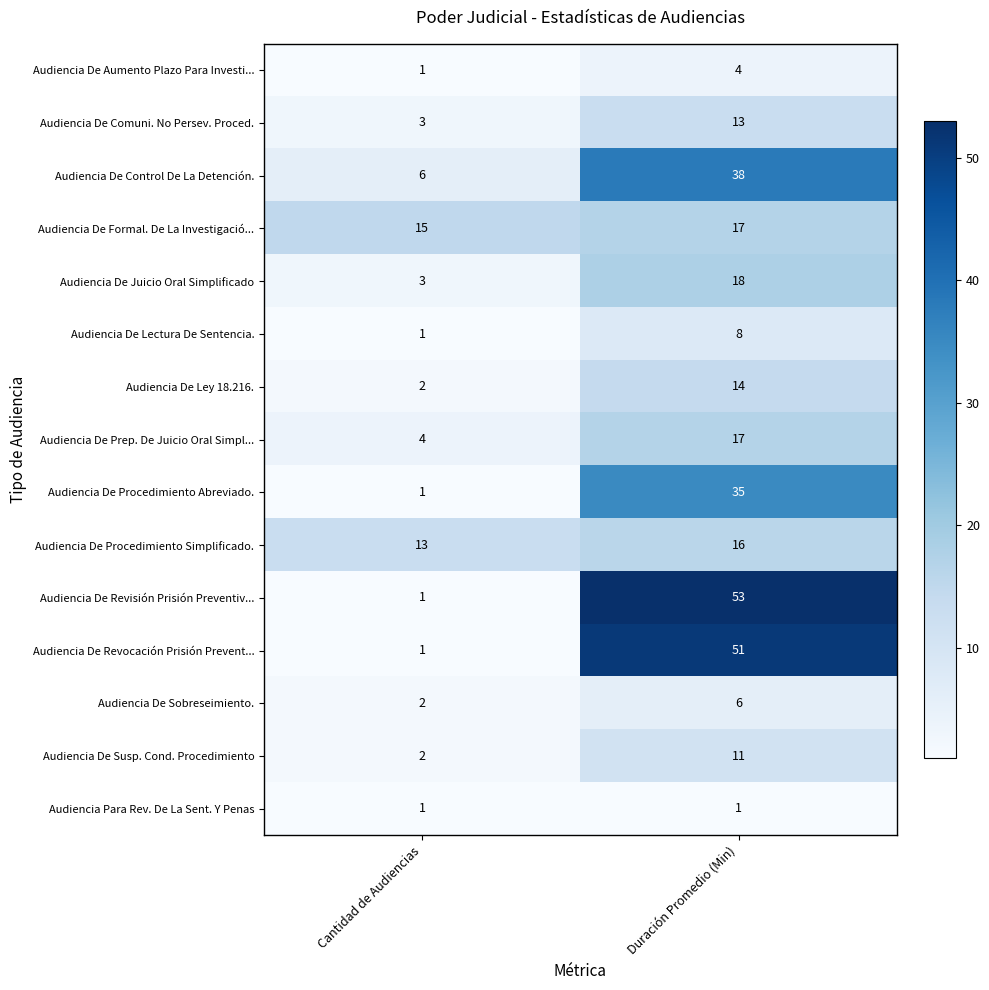

What is the total value across all series at Cantidad de Audiencias?

56